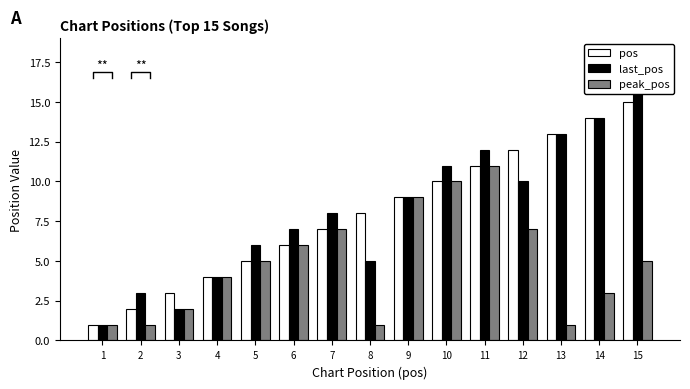

Reading left to right, what are all the values shown in this chart?

pos: 1	2	3	4	5	6	7	8	9	10	11	12	13	14	15
last_pos: 1	3	2	4	6	7	8	5	9	11	12	10	13	14	16
peak_pos: 1	1	2	4	5	6	7	1	9	10	11	7	1	3	5